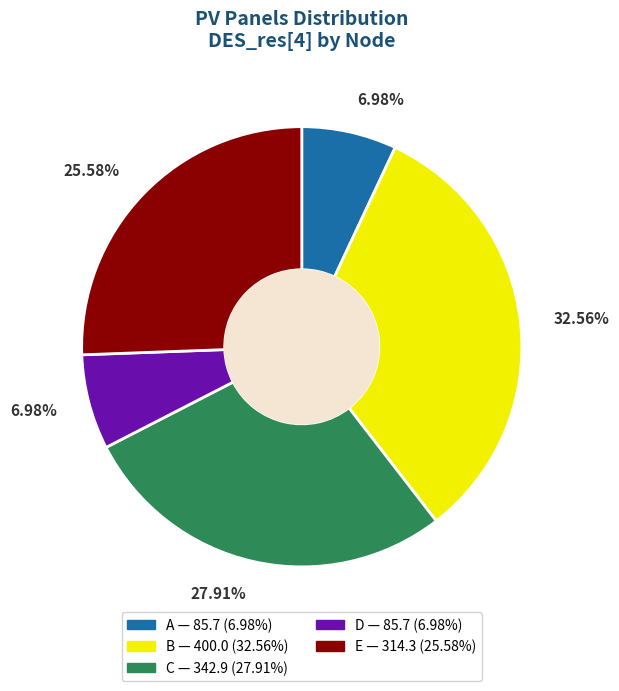

What percentage is the B slice, to the nearest percent?

33%